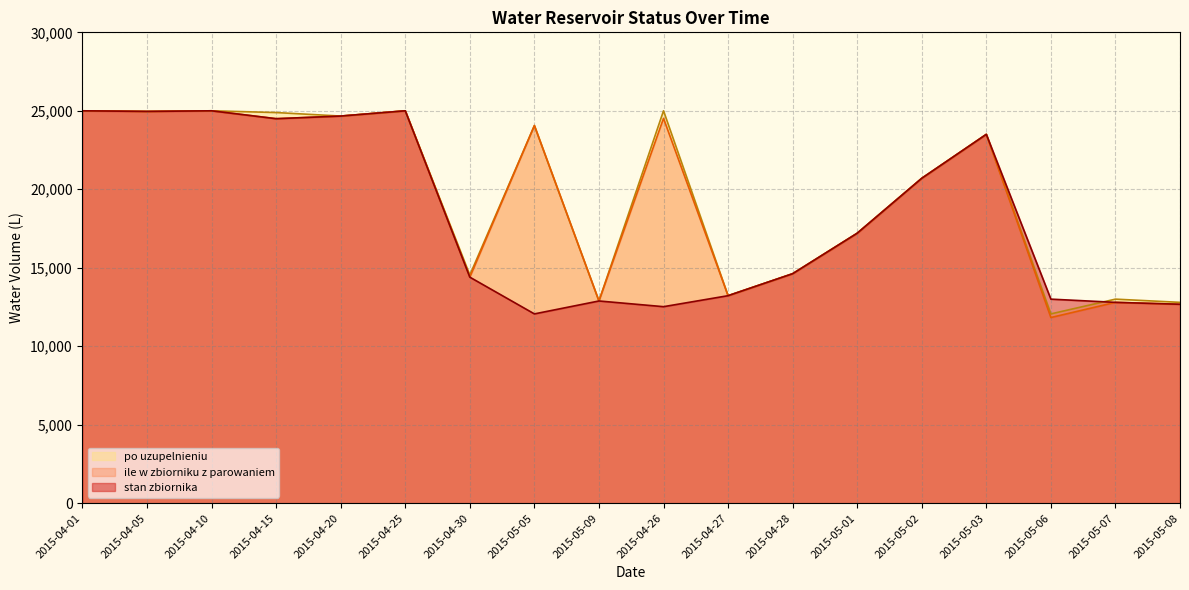

What is the label of the 15th point from the right?

2015-04-15